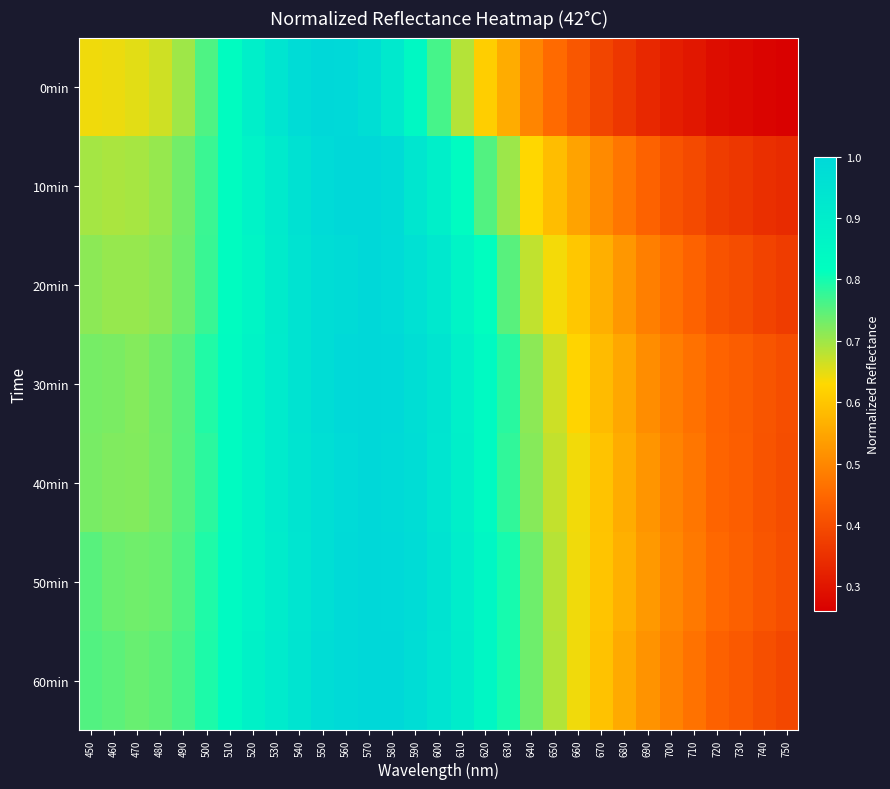

At which category is the sum across all series the highest?

570